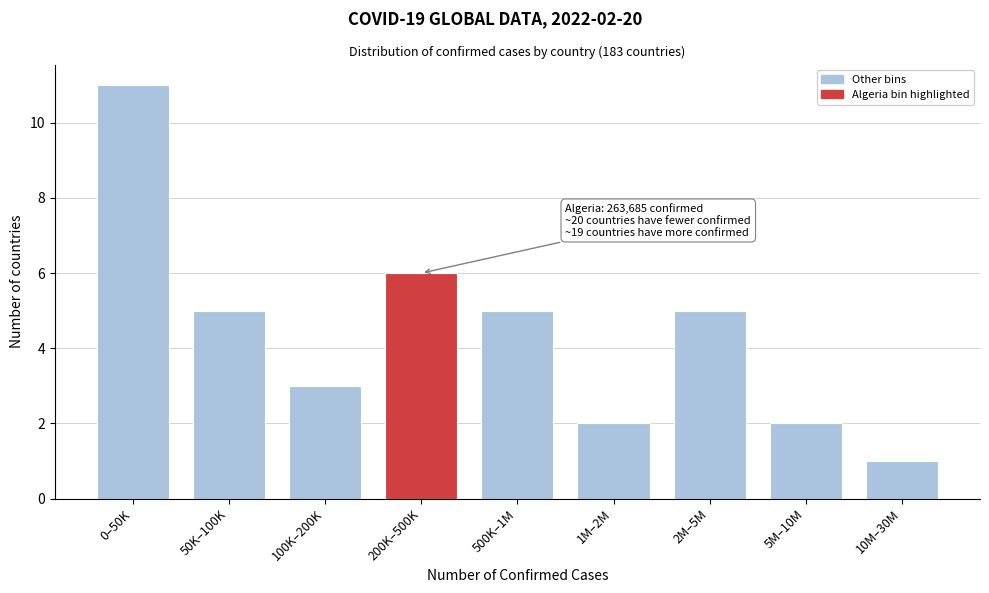

Reading left to right, list all the values displayed in this chart.

11	5	3	6	5	2	5	2	1